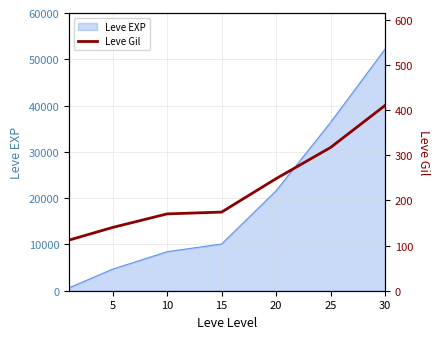

True or false: the data has more than 2 interior local peaks.

False